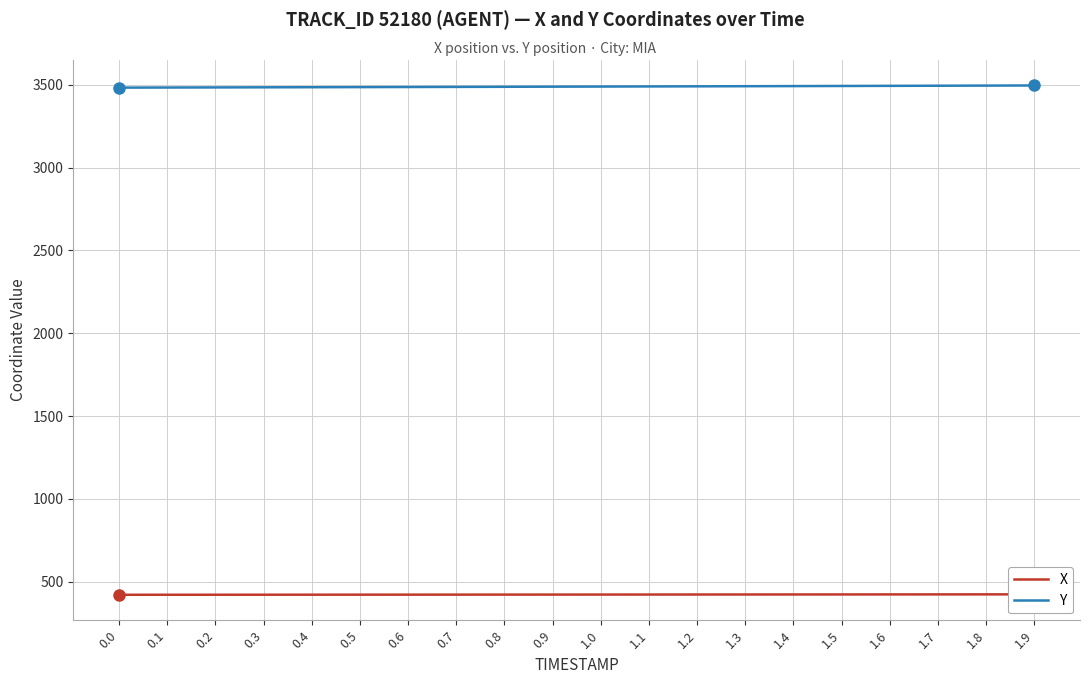

What is the minimum value for X?

421.7